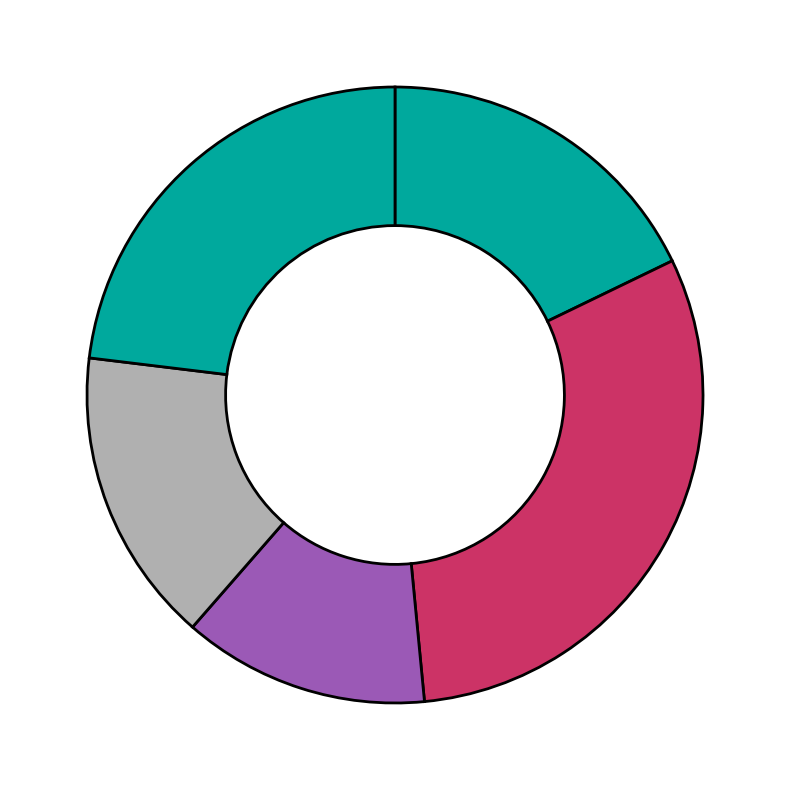

How many slices are in this pie chart?

5